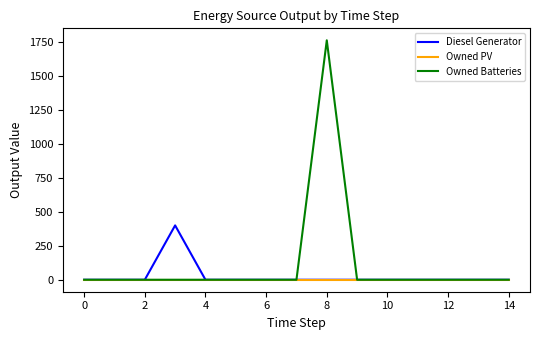

Rank the series by their maximum value, from lowest to highest.

Owned PV, Diesel Generator, Owned Batteries